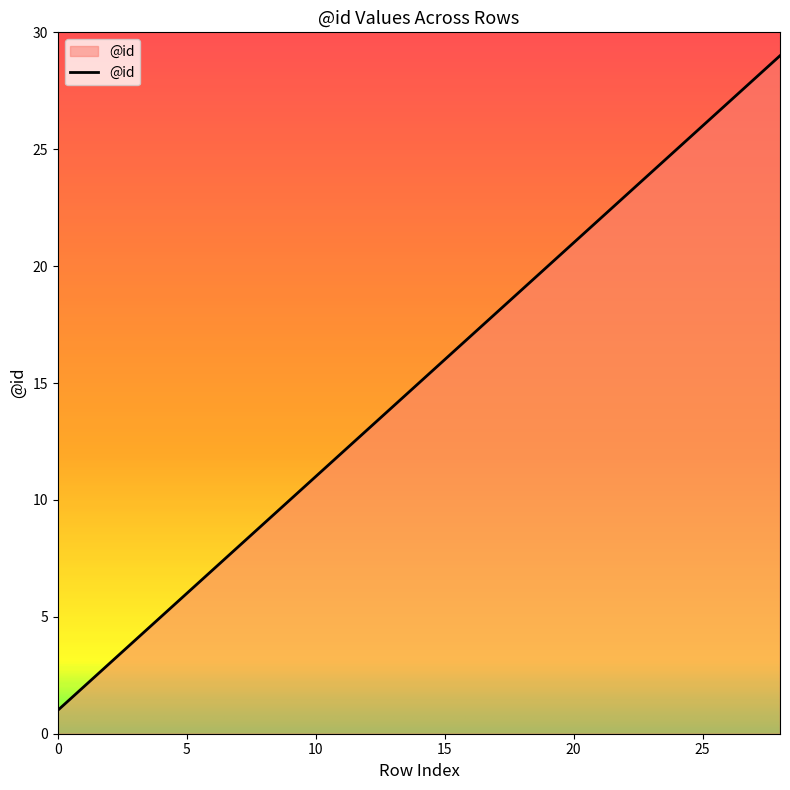

What is the average value?

15